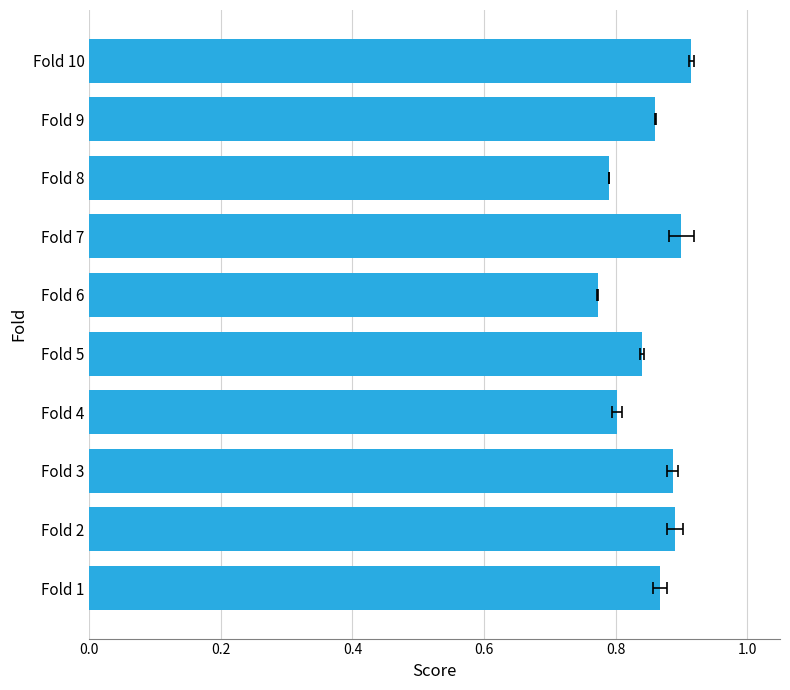

Between Fold 10 and Fold 7, which is larger?

Fold 10